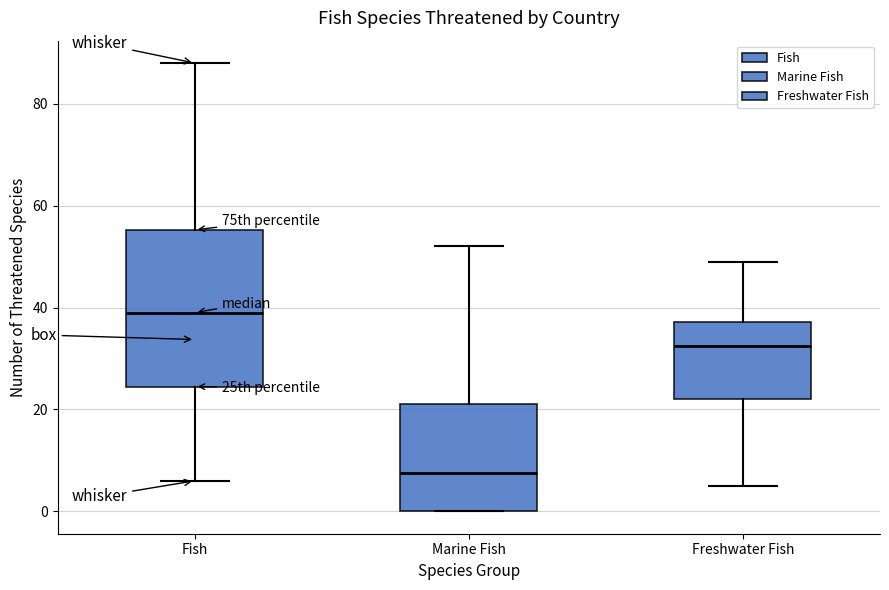

Reading left to right, transcribe this box plot: for each box, give where its median line is, the range the box spans, and where its two whiskers end, as read against the y-axis. The values are not printed on the chart, so give them approximately, as read against the axis.

Fish: median 40, box 24 to 56, whiskers 6 to 88
Marine Fish: median 8, box 0 to 22, whiskers 0 to 52
Freshwater Fish: median 32, box 22 to 38, whiskers 6 to 50